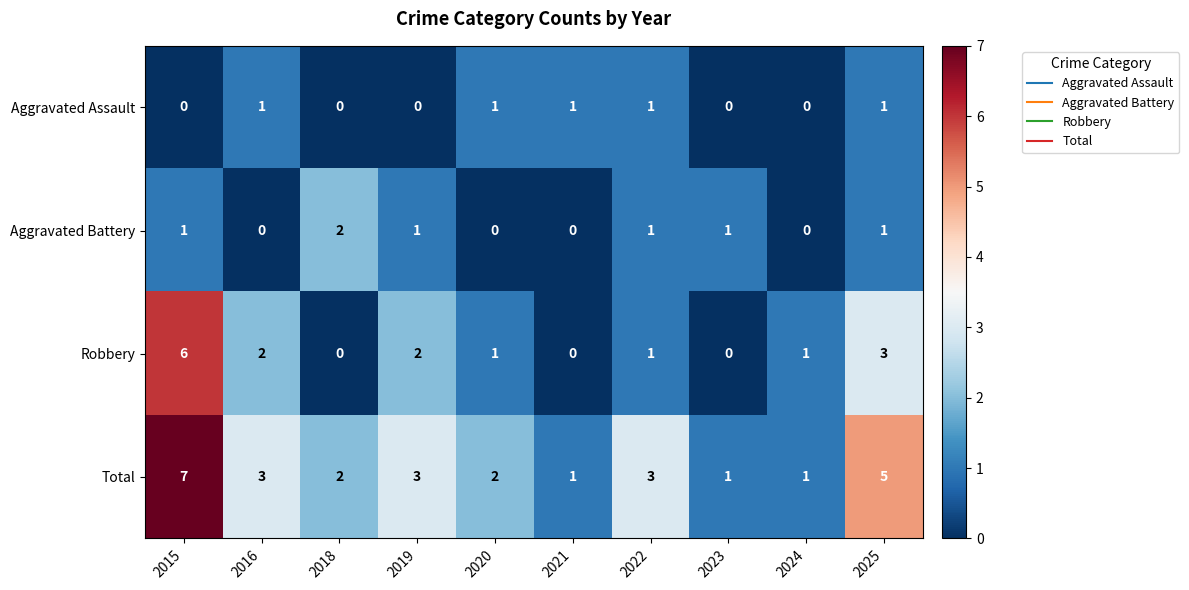

What is the total value across all series at 2019?

6